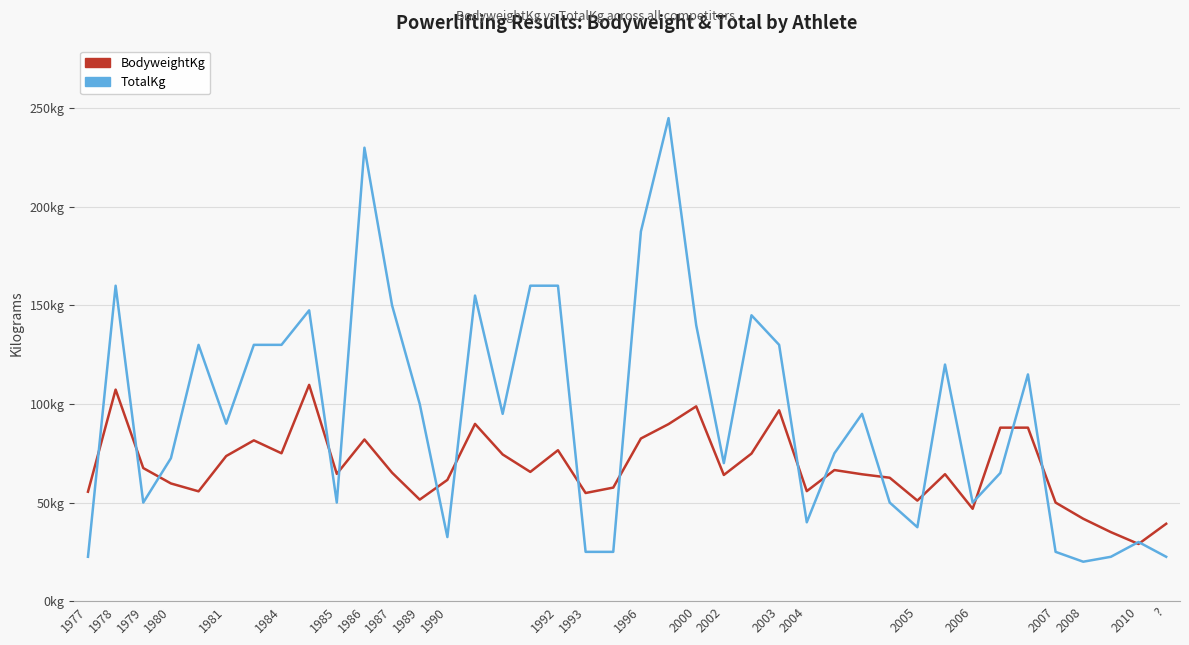

What are all the series names shown in the legend?

BodyweightKg, TotalKg